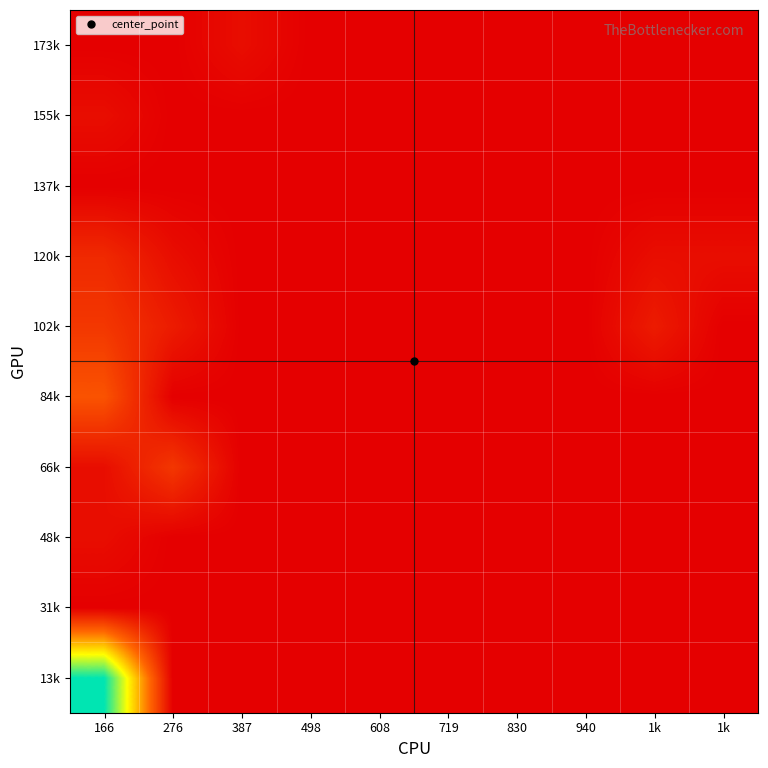

Reading right to left, transcribe all the data shown in this chart.

13k: 1k=0	1k=0	940=0	830=0	719=0	608=0	498=0	387=0	276=0	166=22
31k: 1k=0	1k=0	940=0	830=0	719=0	608=0	498=0	387=0	276=0	166=0
48k: 1k=0	1k=0	940=0	830=0	719=0	608=0	498=0	387=0	276=0	166=1
66k: 1k=0	1k=0	940=0	830=0	719=0	608=0	498=0	387=0	276=4	166=1
84k: 1k=0	1k=0	940=0	830=0	719=0	608=0	498=0	387=0	276=0	166=6
102k: 1k=0	1k=2	940=0	830=0	719=0	608=0	498=0	387=0	276=2	166=4
120k: 1k=1	1k=1	940=0	830=0	719=0	608=0	498=0	387=0	276=1	166=3
137k: 1k=0	1k=0	940=0	830=0	719=0	608=0	498=0	387=0	276=0	166=0
155k: 1k=0	1k=0	940=0	830=0	719=0	608=0	498=0	387=0	276=0	166=1
173k: 1k=0	1k=0	940=0	830=0	719=0	608=0	498=0	387=1	276=0	166=0